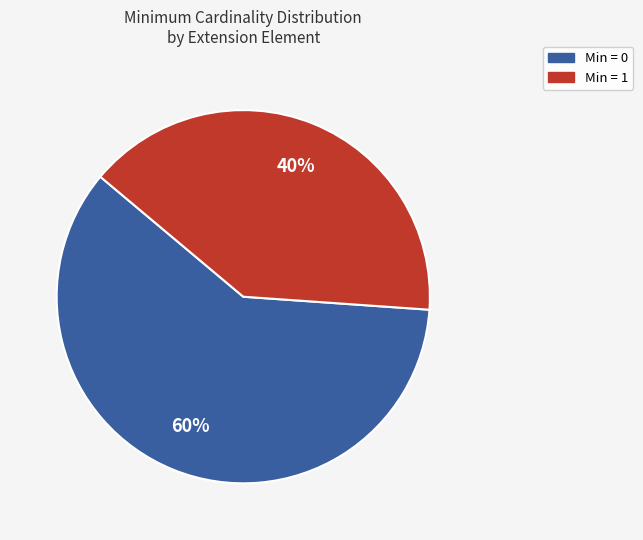

To the nearest percent, what is the difference between the largest and smallest slice percentages?

20%